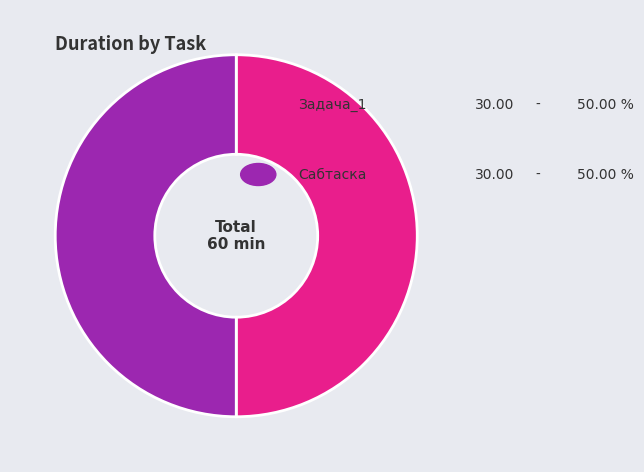

How many slices are in this pie chart?

2